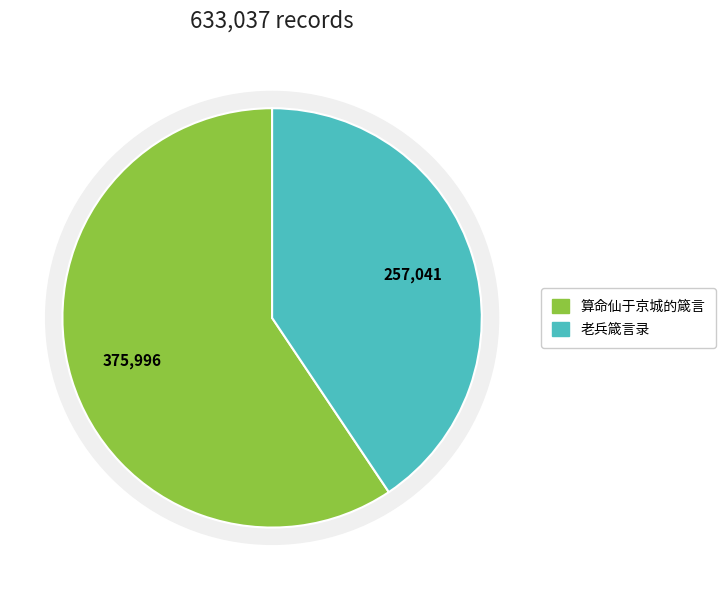

Which category has the smallest portion of the pie?

老兵箴言录